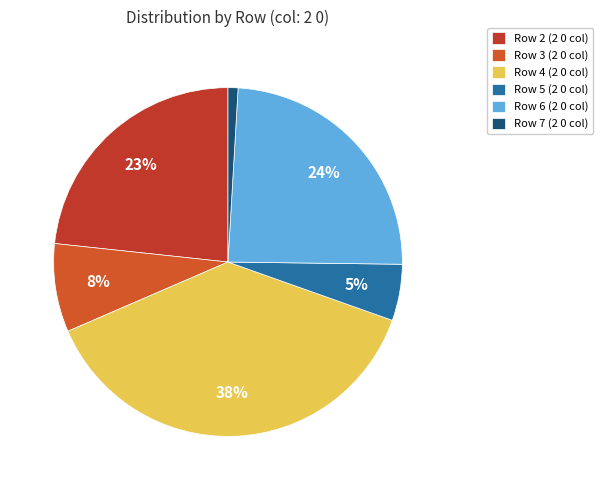

Rank the categories by value from lowest to highest.

Row 7 (2 0 col), Row 5 (2 0 col), Row 3 (2 0 col), Row 2 (2 0 col), Row 6 (2 0 col), Row 4 (2 0 col)